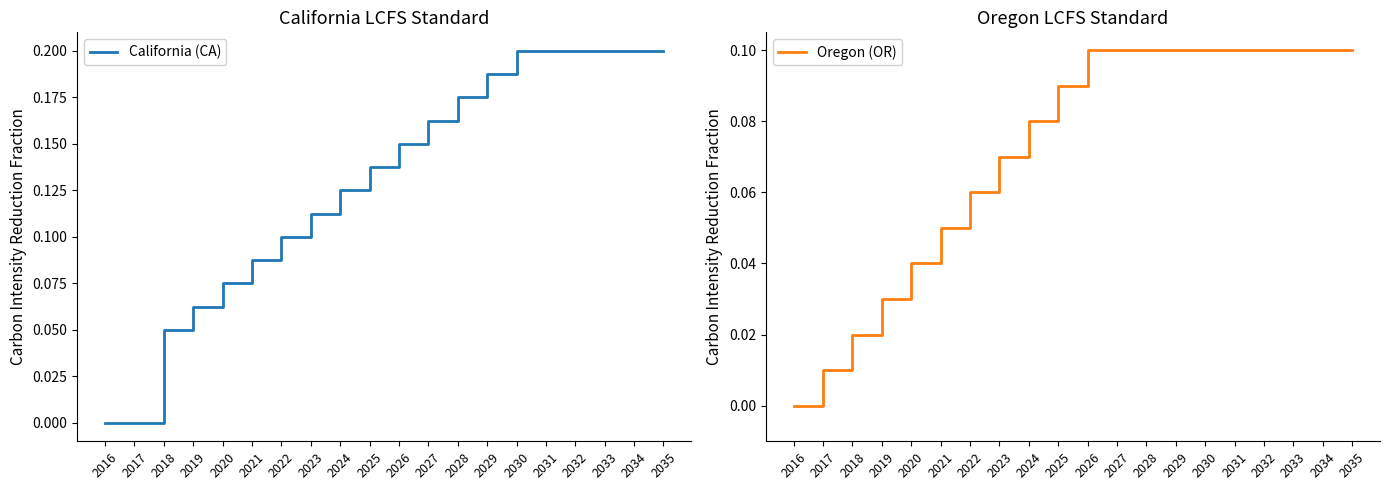

True or false: Oregon (OR) has more than 1 points higher than both neighbors.

False